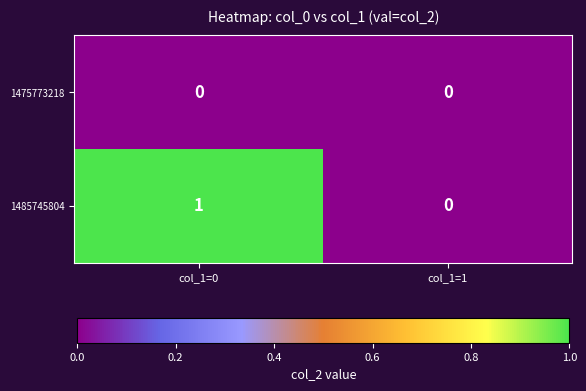

List the series in order of their peak value, lowest first.

1475773218, 1485745804